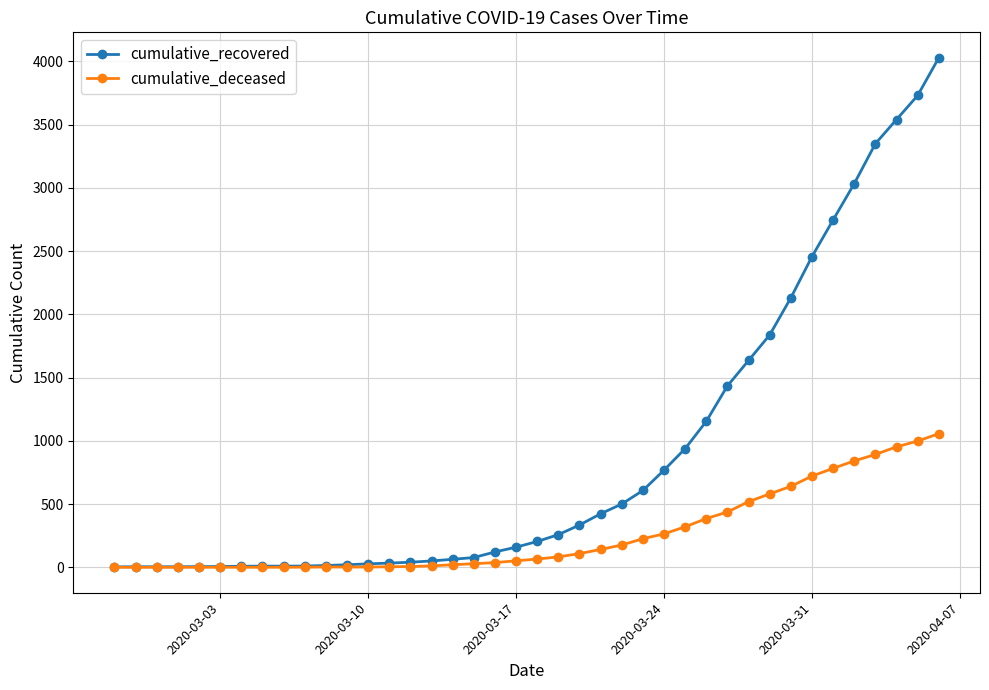

Which series has the widest spread of values?

cumulative_recovered